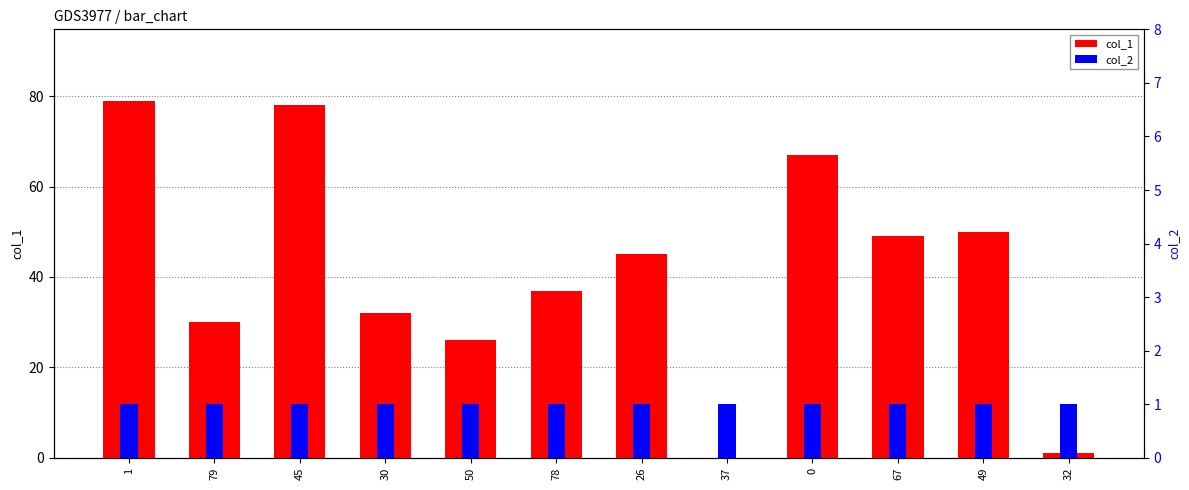

Rank the series by their maximum value, from highest to lowest.

col_1, col_2